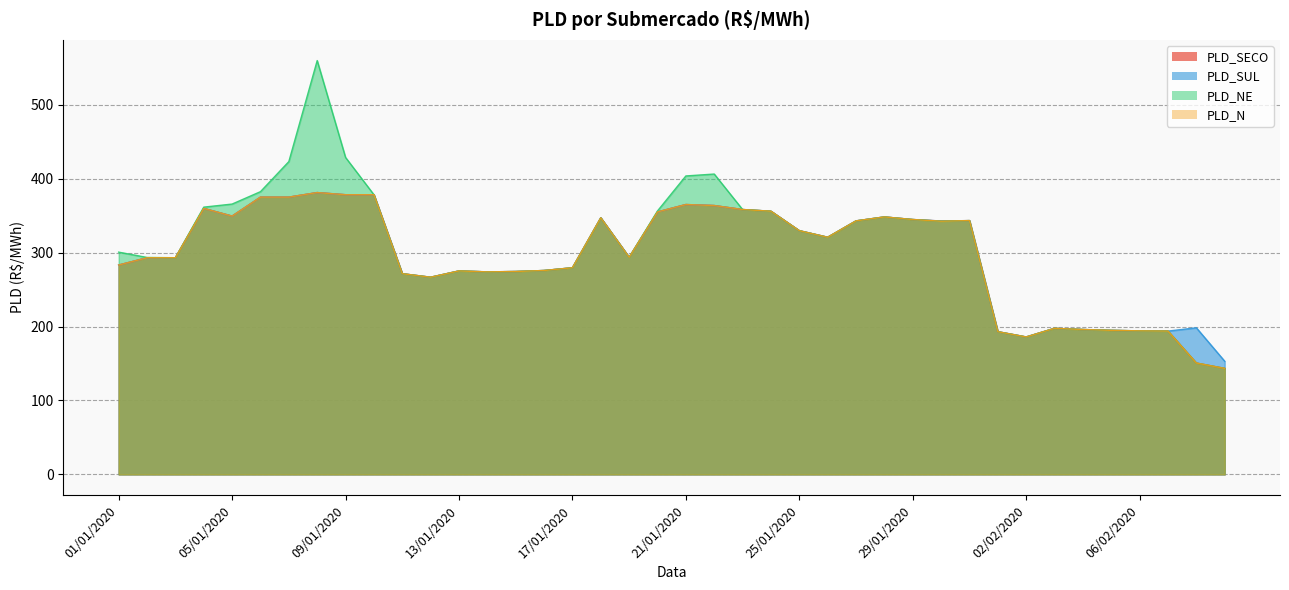

In PLD_N, how many points are higher than both neighbors (excluding endpoints)?

10